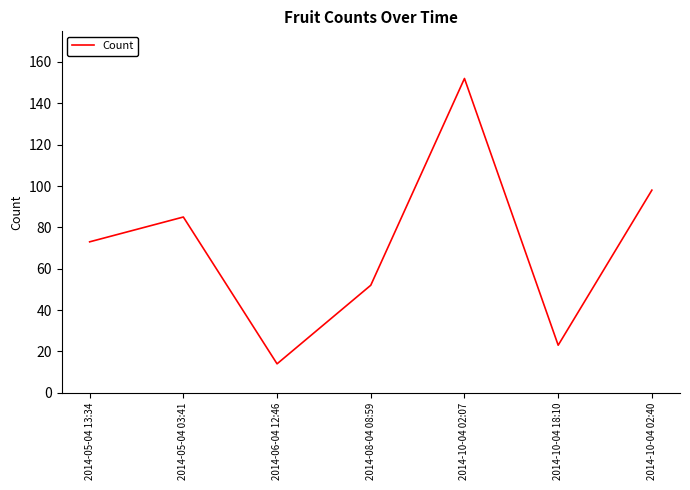

Which has a higher value, 2014-06-04 12:46 or 2014-10-04 02:07?

2014-10-04 02:07